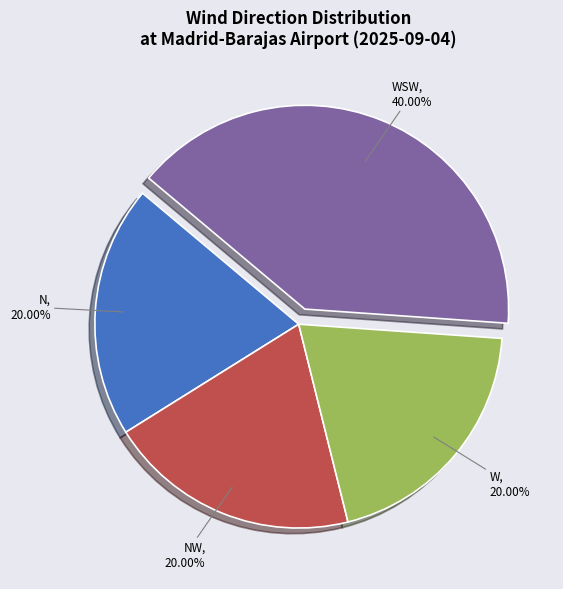

Is there a majority slice in this chart?

No